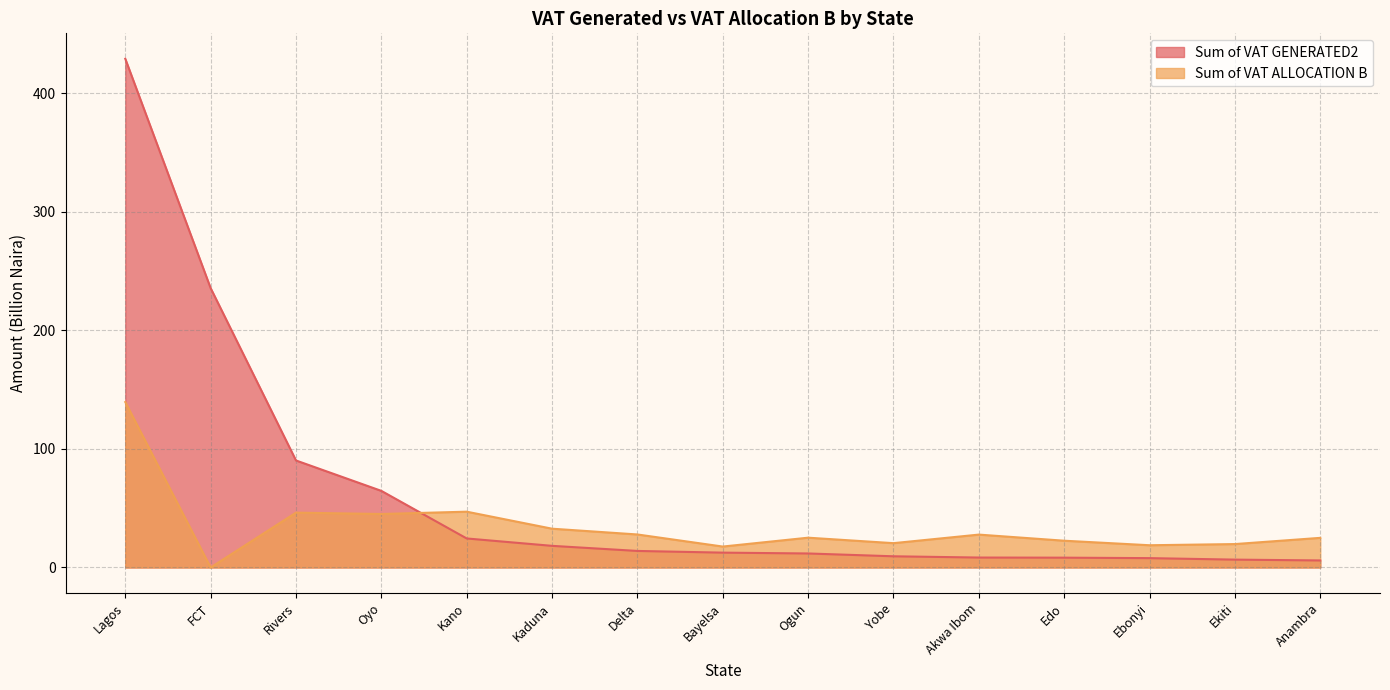

What is the average value of the Sum of VAT GENERATED2 series?

63.2